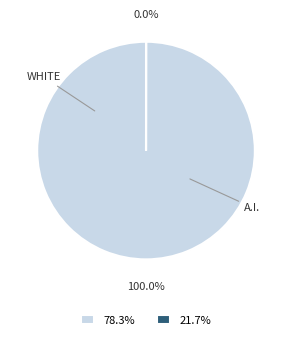

Which category has the biggest portion of the pie?

78.3%